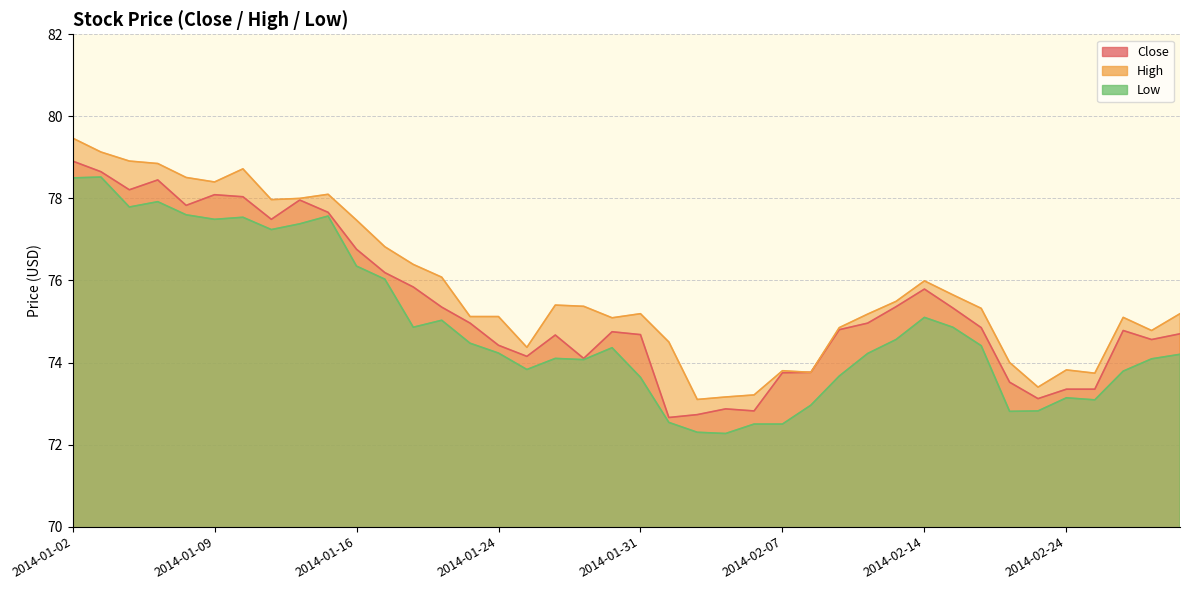

Reading right to left, list all the values displayed in this chart.

Close: 2014-02-28=74.7	2014-02-27=74.6	2014-02-26=74.8	2014-02-25=73.3	2014-02-24=73.3	2014-02-21=73.1	2014-02-20=73.5	2014-02-19=74.8	2014-02-18=75.3	2014-02-14=75.8	2014-02-13=75.4	2014-02-12=75.0	2014-02-11=74.8	2014-02-10=73.8	2014-02-07=73.8	2014-02-06=72.8	2014-02-05=72.9	2014-02-04=72.7	2014-02-03=72.7	2014-01-31=74.7	2014-01-30=74.8	2014-01-29=74.1	2014-01-28=74.7	2014-01-27=74.2	2014-01-24=74.4	2014-01-23=75.0	2014-01-22=75.3	2014-01-21=75.8	2014-01-17=76.2	2014-01-16=76.8	2014-01-15=77.7	2014-01-14=78.0	2014-01-13=77.5	2014-01-10=78.0	2014-01-09=78.1	2014-01-08=77.8	2014-01-07=78.4	2014-01-06=78.2	2014-01-03=78.7	2014-01-02=78.9
High: 2014-02-28=75.2	2014-02-27=74.8	2014-02-26=75.1	2014-02-25=73.7	2014-02-24=73.8	2014-02-21=73.4	2014-02-20=74.0	2014-02-19=75.3	2014-02-18=75.7	2014-02-14=76.0	2014-02-13=75.5	2014-02-12=75.2	2014-02-11=74.8	2014-02-10=73.8	2014-02-07=73.8	2014-02-06=73.2	2014-02-05=73.2	2014-02-04=73.1	2014-02-03=74.5	2014-01-31=75.2	2014-01-30=75.1	2014-01-29=75.4	2014-01-28=75.4	2014-01-27=74.4	2014-01-24=75.1	2014-01-23=75.1	2014-01-22=76.1	2014-01-21=76.4	2014-01-17=76.8	2014-01-16=77.5	2014-01-15=78.1	2014-01-14=78.0	2014-01-13=78.0	2014-01-10=78.7	2014-01-09=78.4	2014-01-08=78.5	2014-01-07=78.8	2014-01-06=78.9	2014-01-03=79.1	2014-01-02=79.5
Low: 2014-02-28=74.2	2014-02-27=74.1	2014-02-26=73.8	2014-02-25=73.1	2014-02-24=73.1	2014-02-21=72.8	2014-02-20=72.8	2014-02-19=74.4	2014-02-18=74.9	2014-02-14=75.1	2014-02-13=74.6	2014-02-12=74.2	2014-02-11=73.7	2014-02-10=73.0	2014-02-07=72.5	2014-02-06=72.5	2014-02-05=72.3	2014-02-04=72.3	2014-02-03=72.5	2014-01-31=73.6	2014-01-30=74.4	2014-01-29=74.1	2014-01-28=74.1	2014-01-27=73.8	2014-01-24=74.2	2014-01-23=74.5	2014-01-22=75.0	2014-01-21=74.9	2014-01-17=76.0	2014-01-16=76.3	2014-01-15=77.6	2014-01-14=77.4	2014-01-13=77.2	2014-01-10=77.5	2014-01-09=77.5	2014-01-08=77.6	2014-01-07=77.9	2014-01-06=77.8	2014-01-03=78.5	2014-01-02=78.5